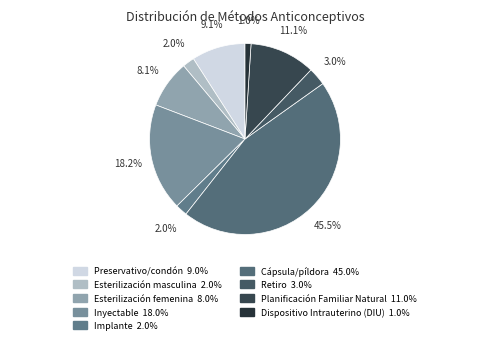

How much of the chart is everything except Dispositivo Intrauterino (DIU)?

99.0%